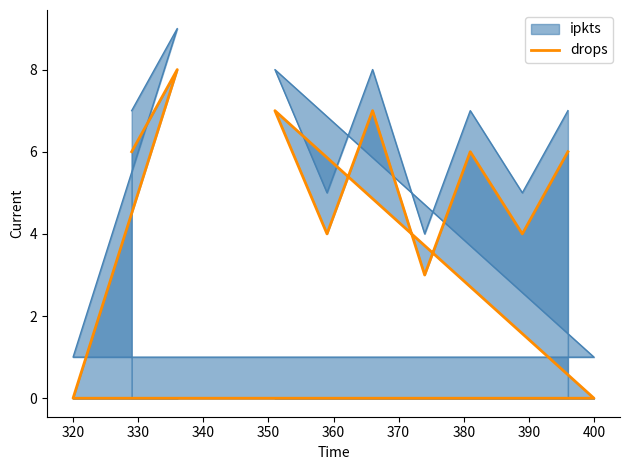

How many values are between 0 and 6?

16